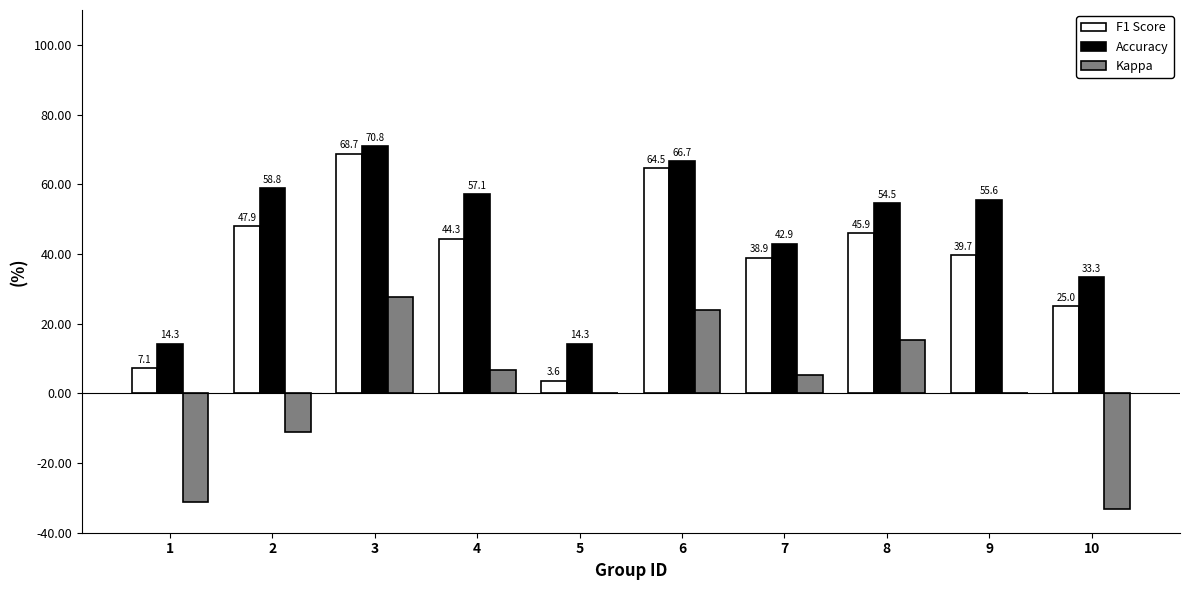

Which series has the widest spread of values?

F1 Score